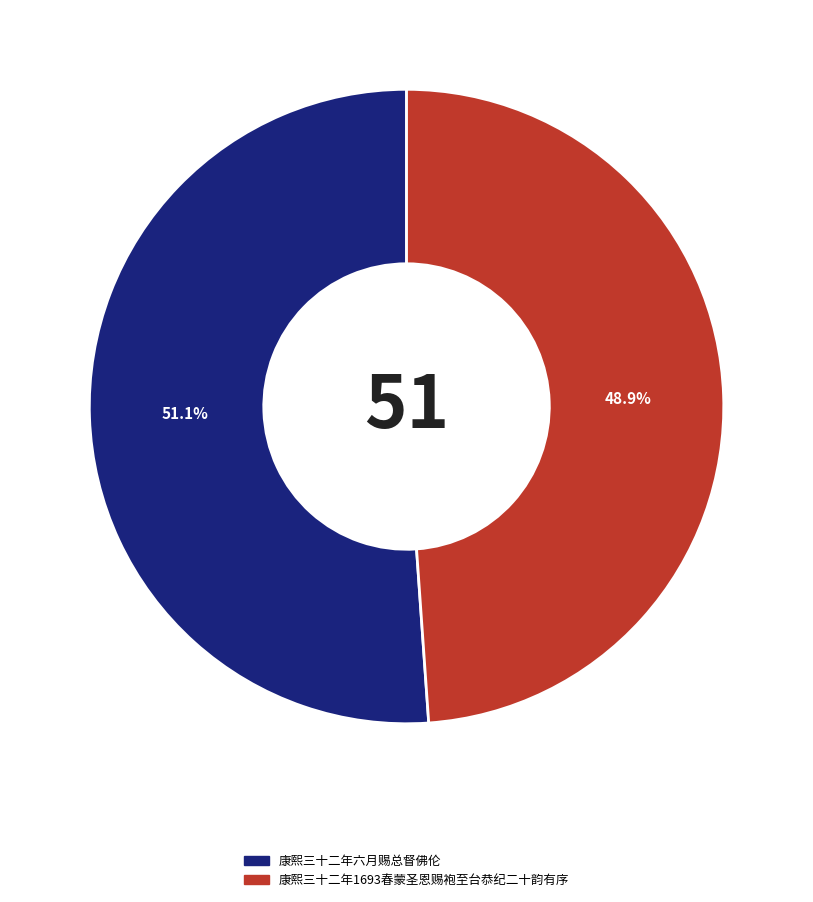

Between 康熙三十二年1693春蒙圣恩赐袍至台恭纪二十韵有序 and 康熙三十二年六月赐总督佛伦, which is larger?

康熙三十二年六月赐总督佛伦